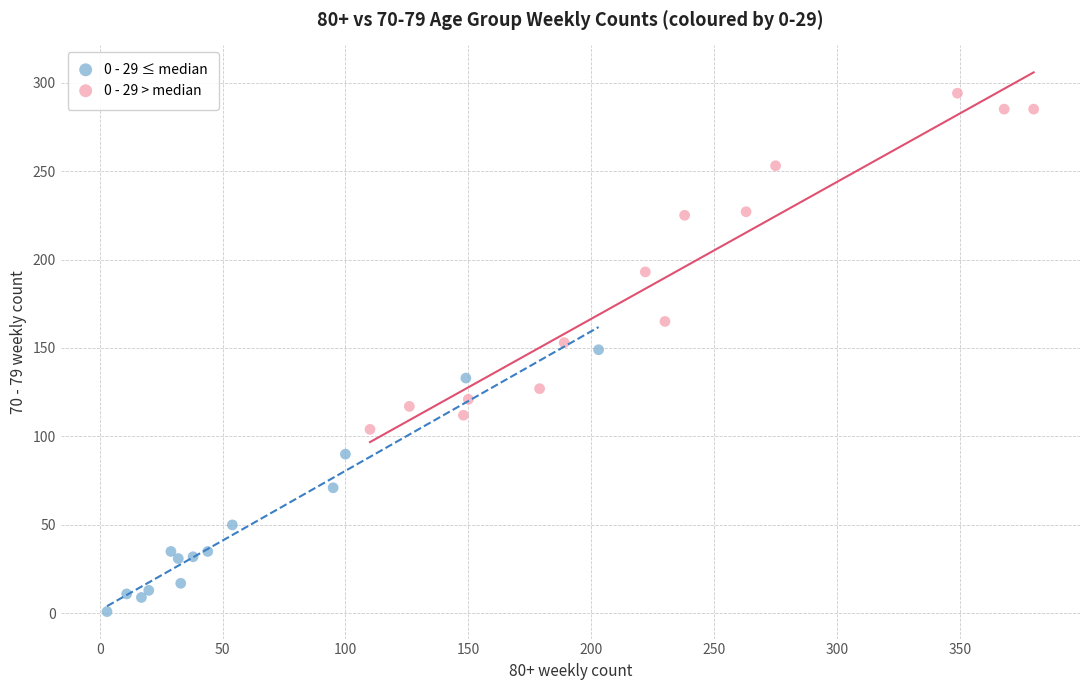

Which series contains the lowest Y value?

0 - 29 ≤ median